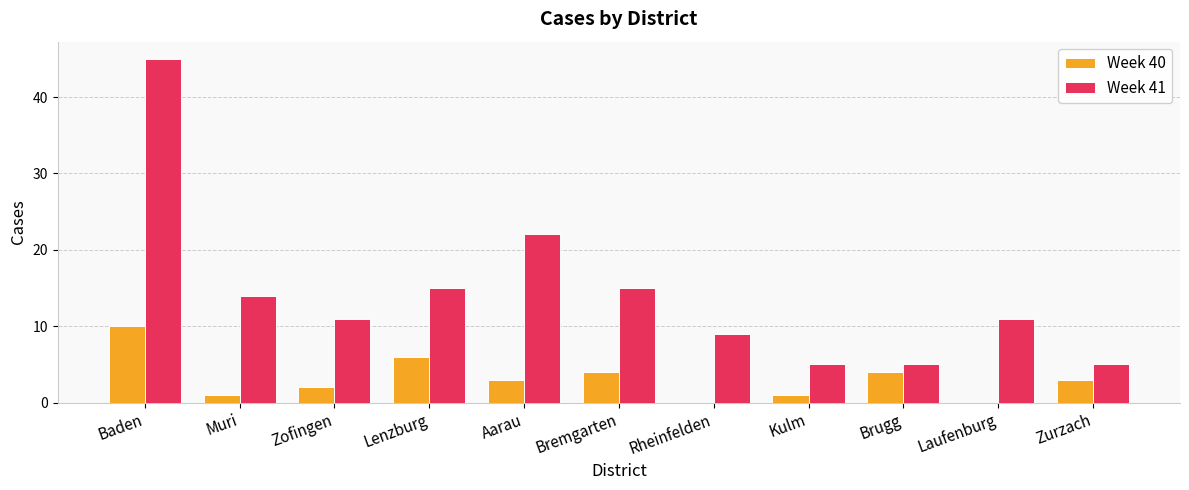

What is the sum of the Week 41 values at Zurzach and Brugg?

10